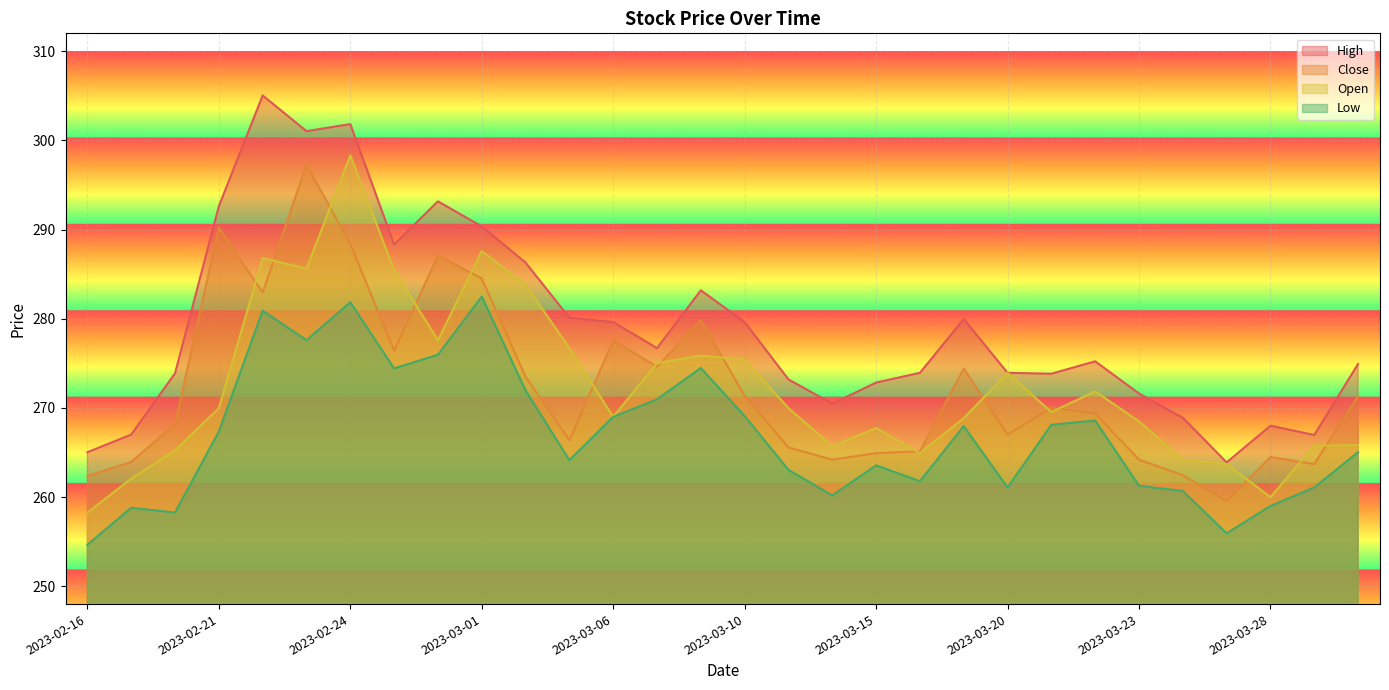

Reading right to left, transcribe all the data shown in this chart.

High: 274.9	267.0	268.0	263.9	268.9	271.6	275.2	273.8	273.9	280.0	273.9	272.8	270.5	273.2	279.6	283.2	276.7	279.6	280.1	286.3	290.4	293.2	288.3	301.8	301.0	305.0	292.6	273.9	267.0	265.0
Close: 271.3	263.7	264.5	259.5	262.5	264.2	269.4	270.0	267.0	274.4	265.1	264.9	264.2	265.6	271.4	279.8	274.6	277.5	266.4	273.5	284.5	287.1	276.4	288.4	297.3	282.9	290.2	268.2	263.9	262.4
Open: 265.8	265.8	260.0	263.7	264.2	268.5	271.9	269.5	273.9	268.8	264.9	267.8	265.7	270.0	275.4	275.9	275.0	269.0	276.7	283.8	287.6	277.6	285.4	298.3	285.6	286.8	270.0	265.2	262.1	258.3
Low: 265.0	261.1	259.0	255.9	260.7	261.3	268.6	268.1	261.1	267.9	261.8	263.6	260.2	263.1	269.1	274.5	271.0	269.0	264.1	271.9	282.5	276.0	274.4	281.8	277.6	280.9	267.4	258.3	258.8	254.7